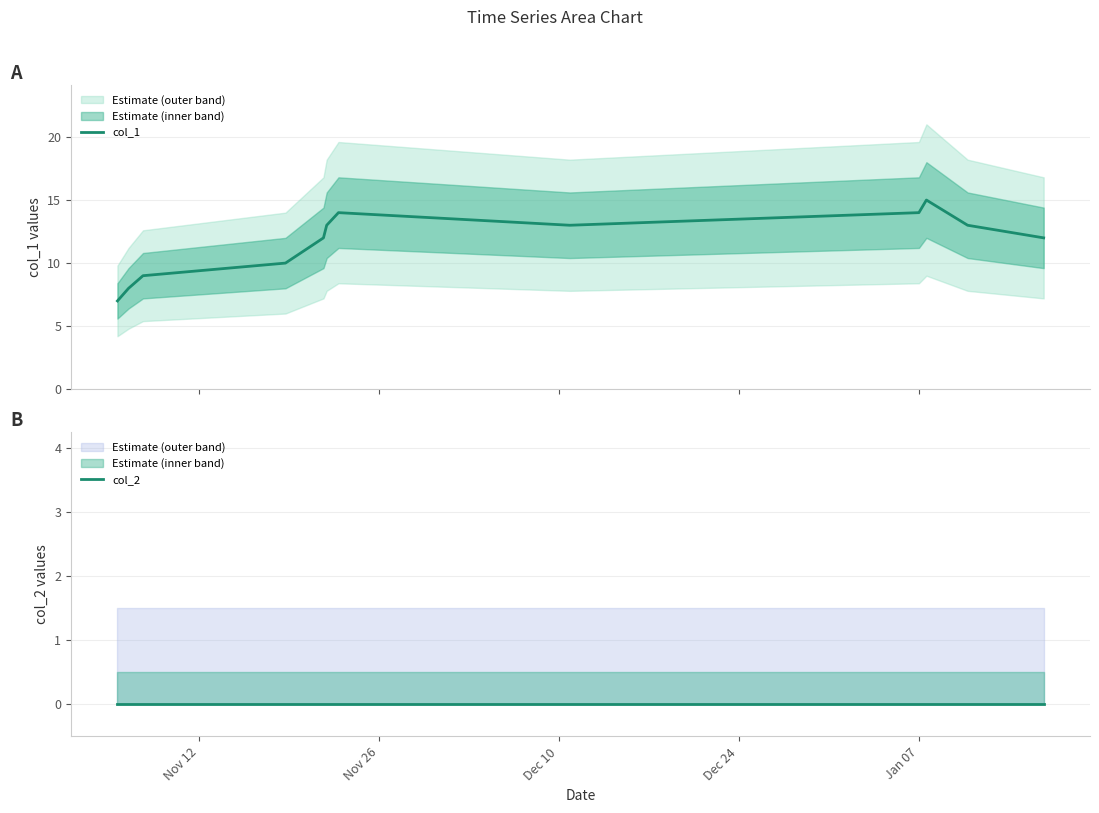

True or false: col_2 and col_1 intersect in this chart.

False